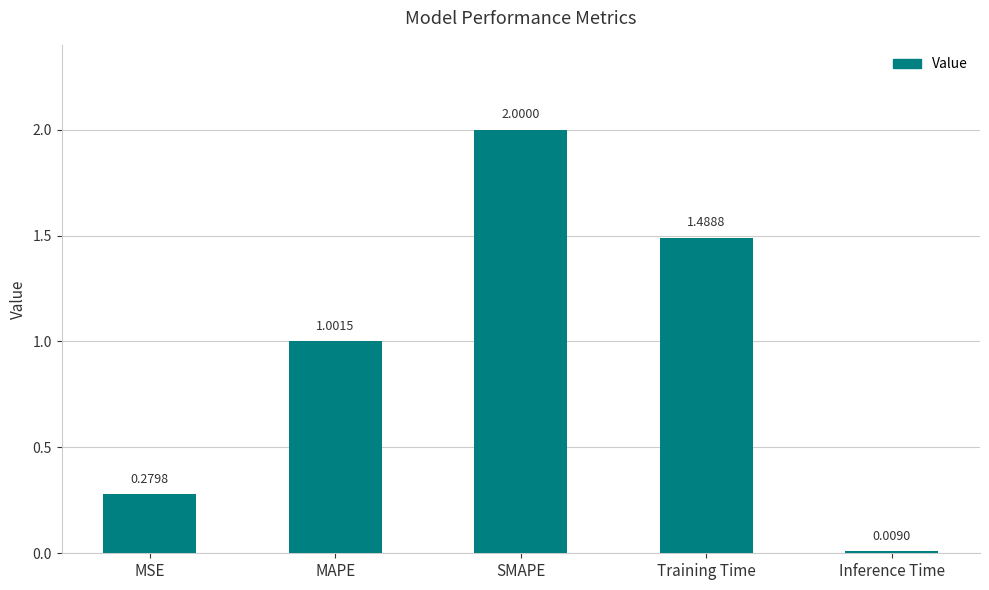

Rank the categories by value from lowest to highest.

Inference Time, MSE, MAPE, Training Time, SMAPE